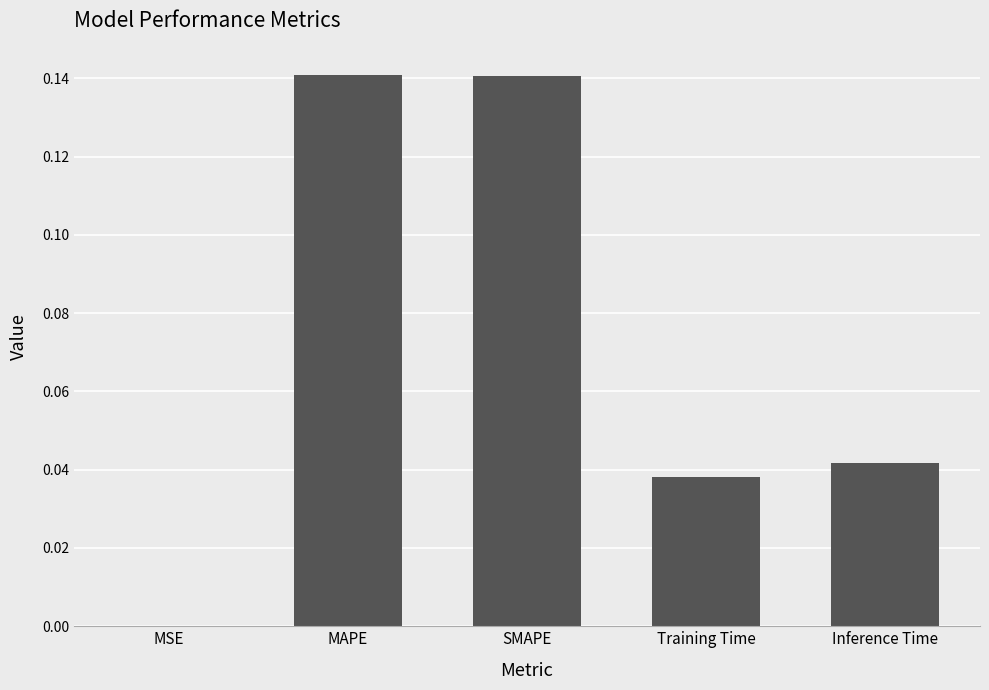

How many data points does each series have?

5